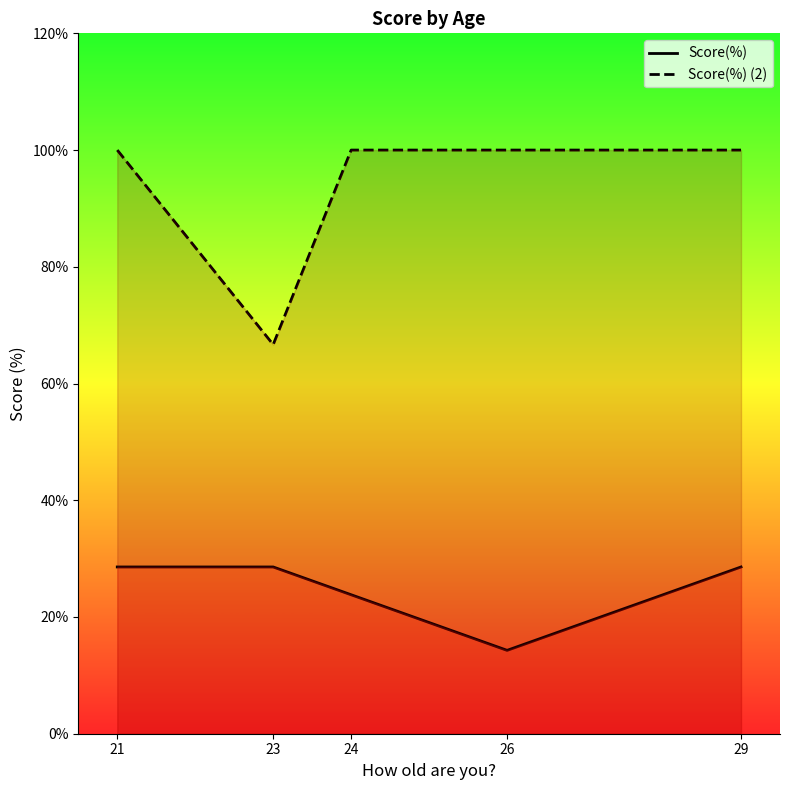

How many distinct data groups are displayed?

2